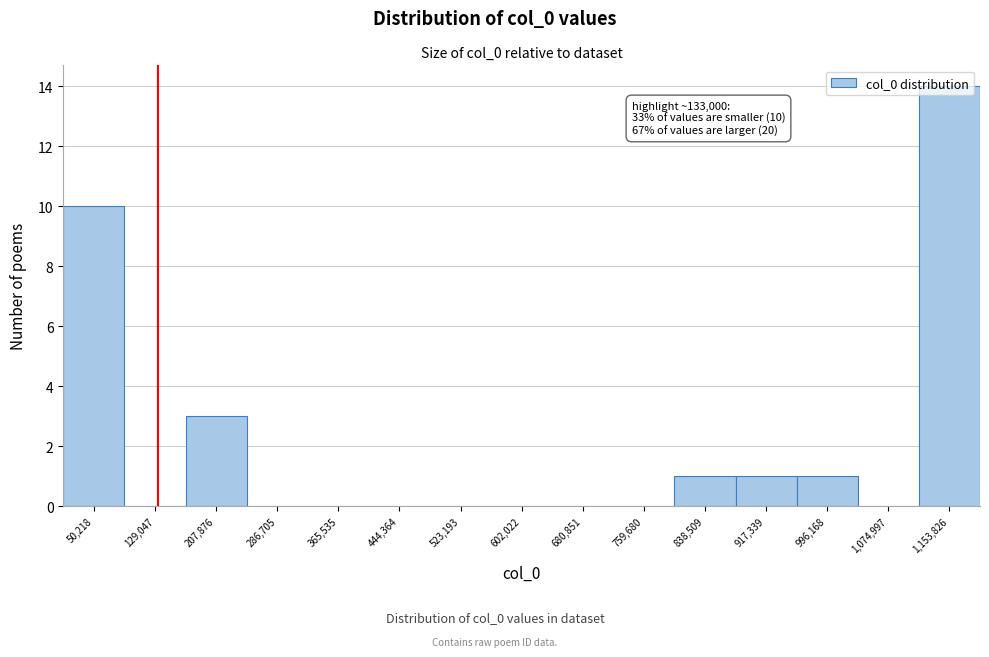

Over which range of the x-axis is the bar tallest?

1110000 to 1190000